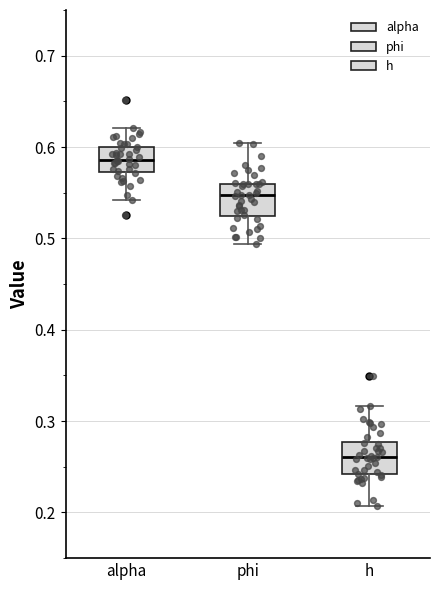

Reading left to right, transcribe this box plot: for each box, give where its median line is, the range the box spans, and where its two whiskers end, as read against the y-axis. The values are not printed on the chart, so give them approximately, as read against the axis.

alpha: median 0.59, box 0.57 to 0.60, whiskers 0.54 to 0.62
phi: median 0.55, box 0.52 to 0.56, whiskers 0.49 to 0.60
h: median 0.26, box 0.24 to 0.28, whiskers 0.21 to 0.32